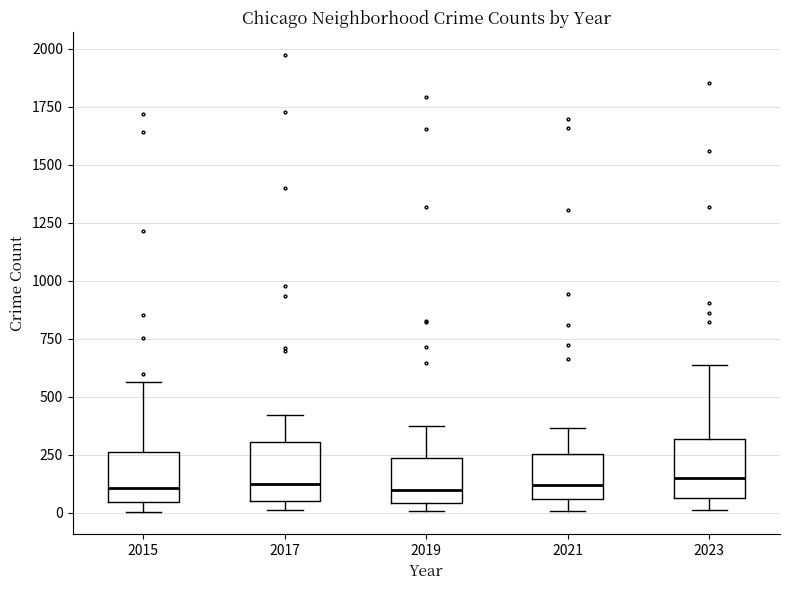

Reading left to right, read every box against the y-axis: the position of its median line, the range the box covers, and the ends of its whiskers. The values are not printed on the chart, so give them approximately, as read against the axis.

2015: median 100, box 50 to 250, whiskers 0 to 550
2017: median 100, box 50 to 300, whiskers 0 to 400
2019: median 100, box 50 to 250, whiskers 0 to 400
2021: median 100, box 50 to 250, whiskers 0 to 350
2023: median 150, box 50 to 300, whiskers 0 to 650